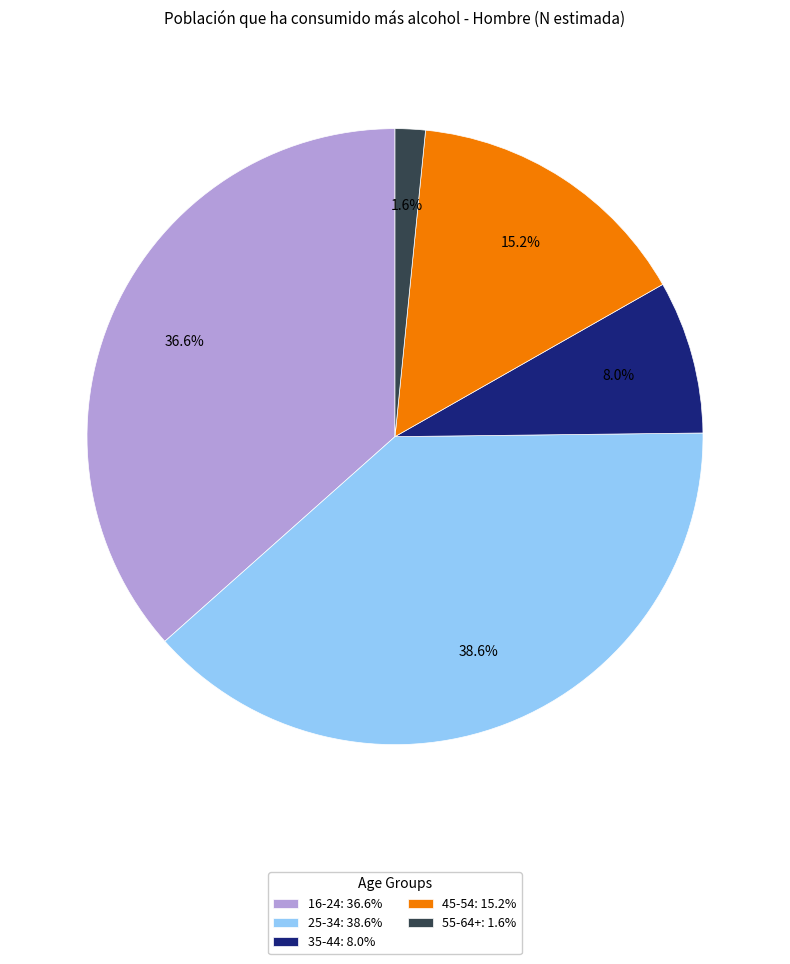

To the nearest percent, what is the average slice percentage?

20%